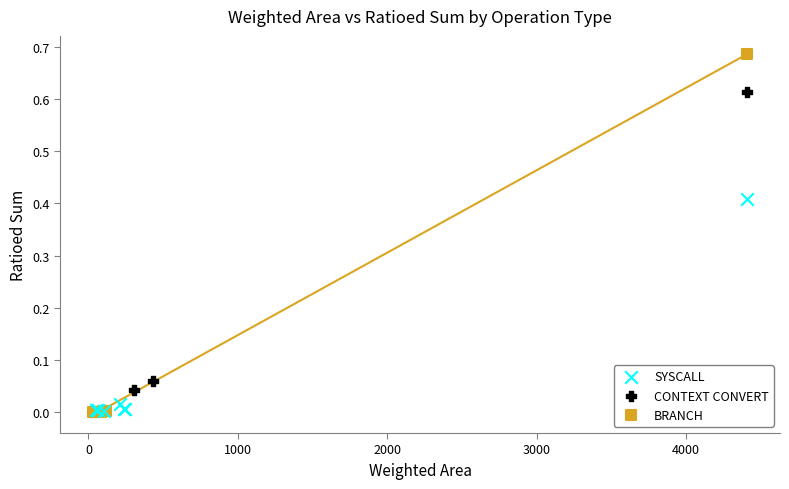

Which series has the widest spread of Y values?

BRANCH